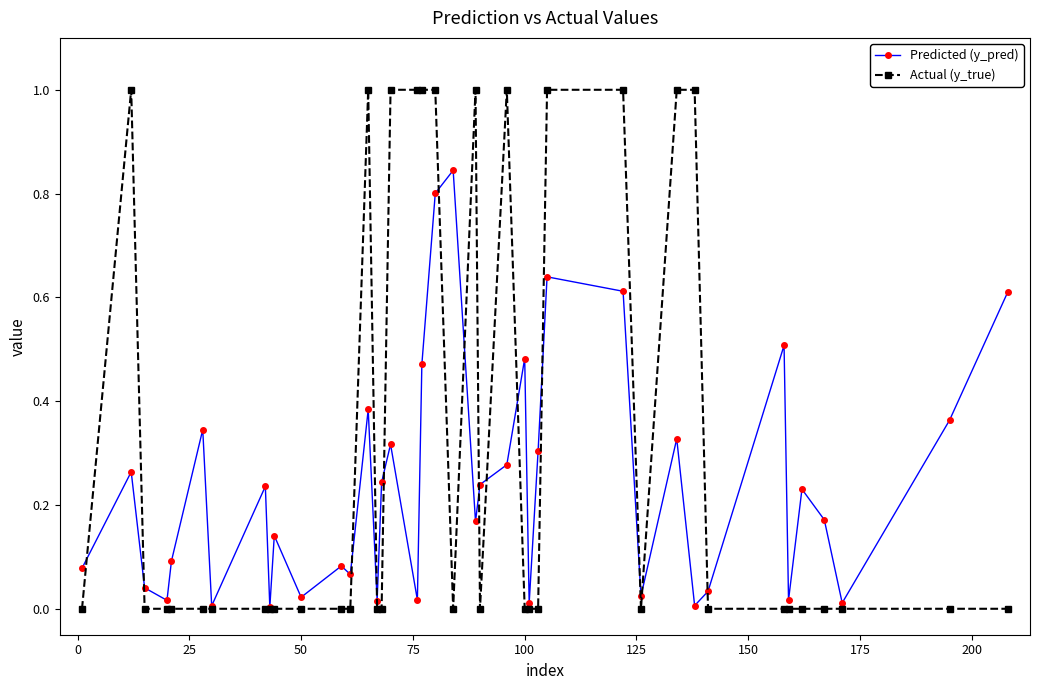

How many distinct data groups are displayed?

2